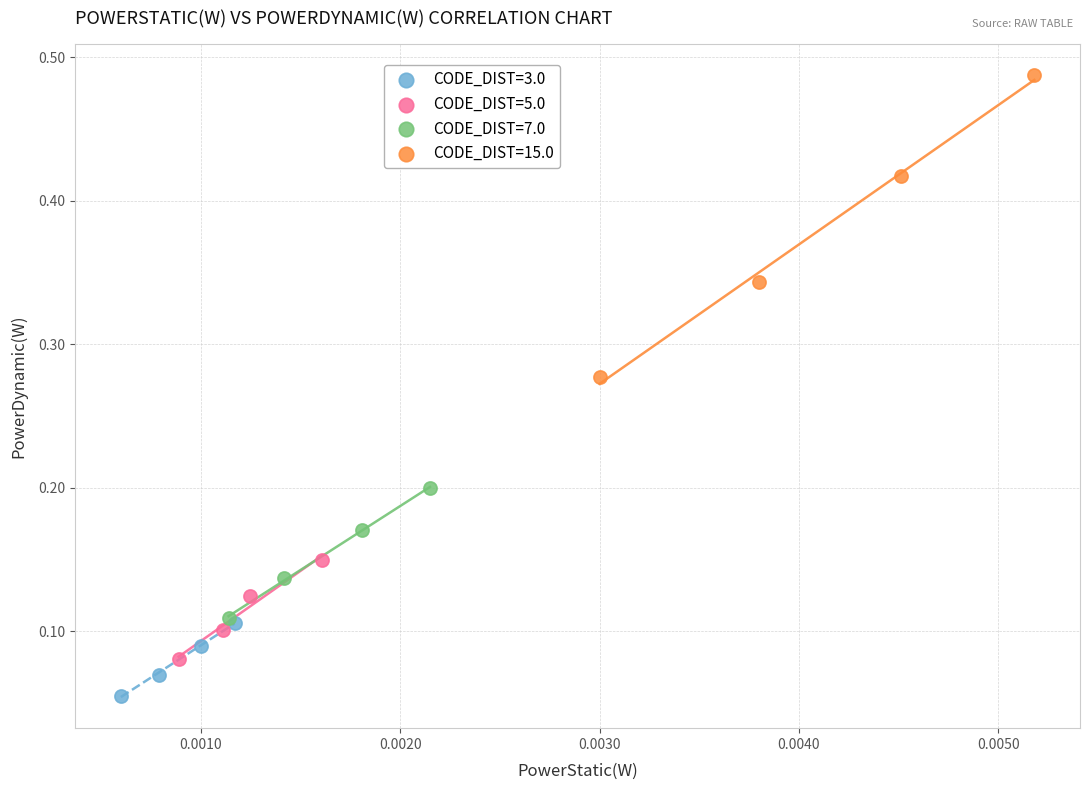

Which series has the widest spread of Y values?

CODE_DIST=15.0